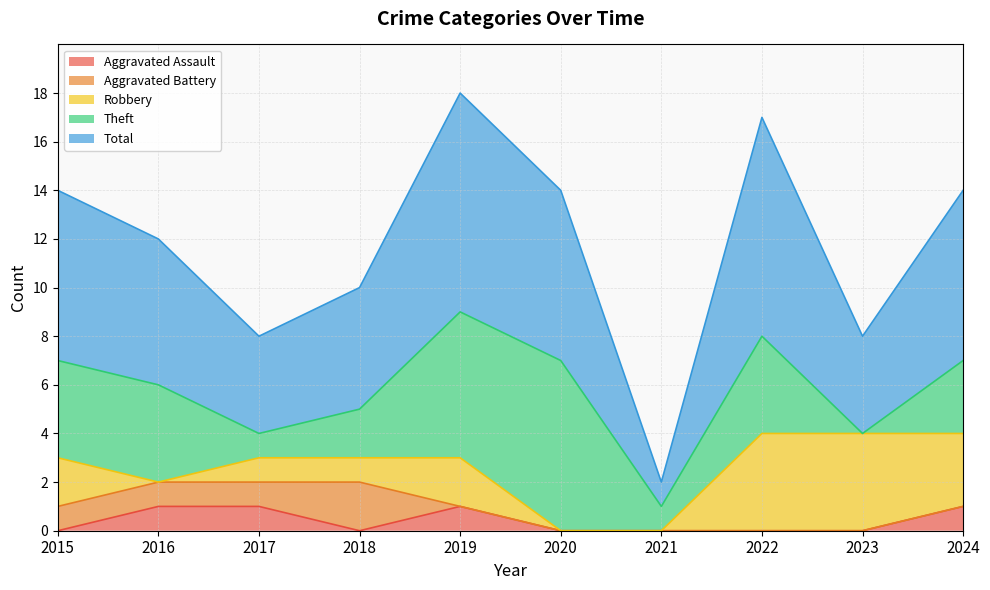

True or false: Theft has a value of 6 at 2015.

False